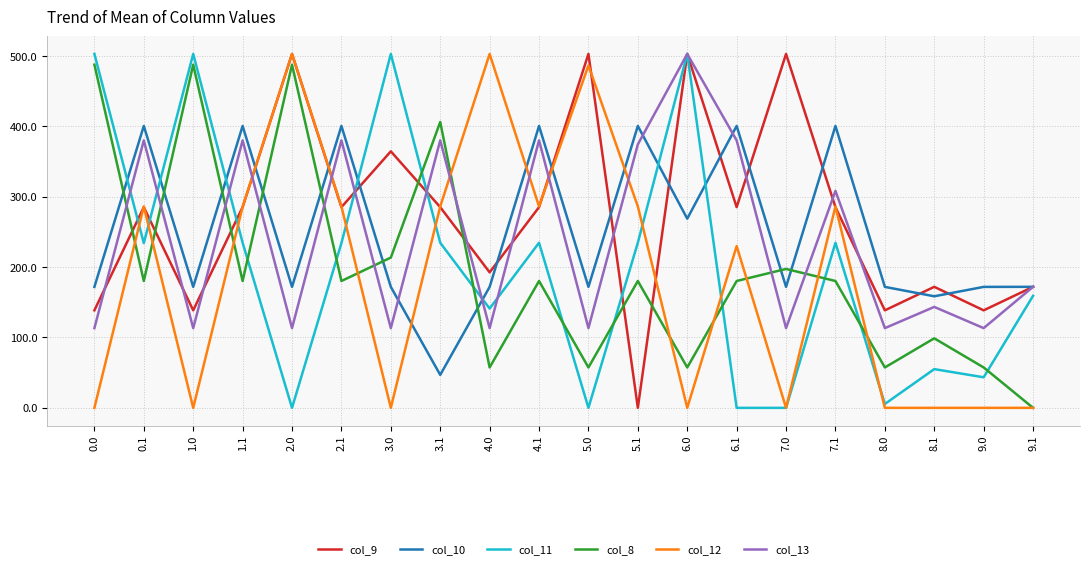

The value of col_8 at 9.1 is 0.0. True or false?

True